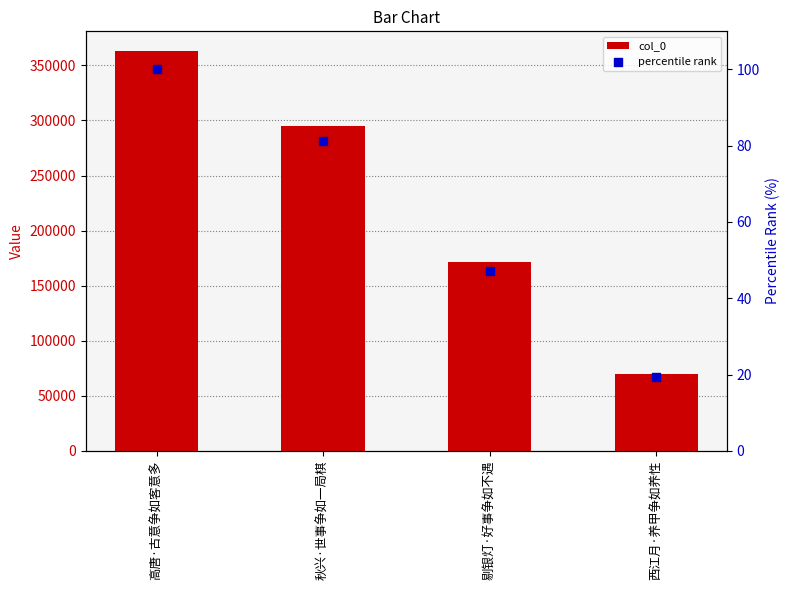

Which series reaches the minimum Y coordinate?

percentile rank